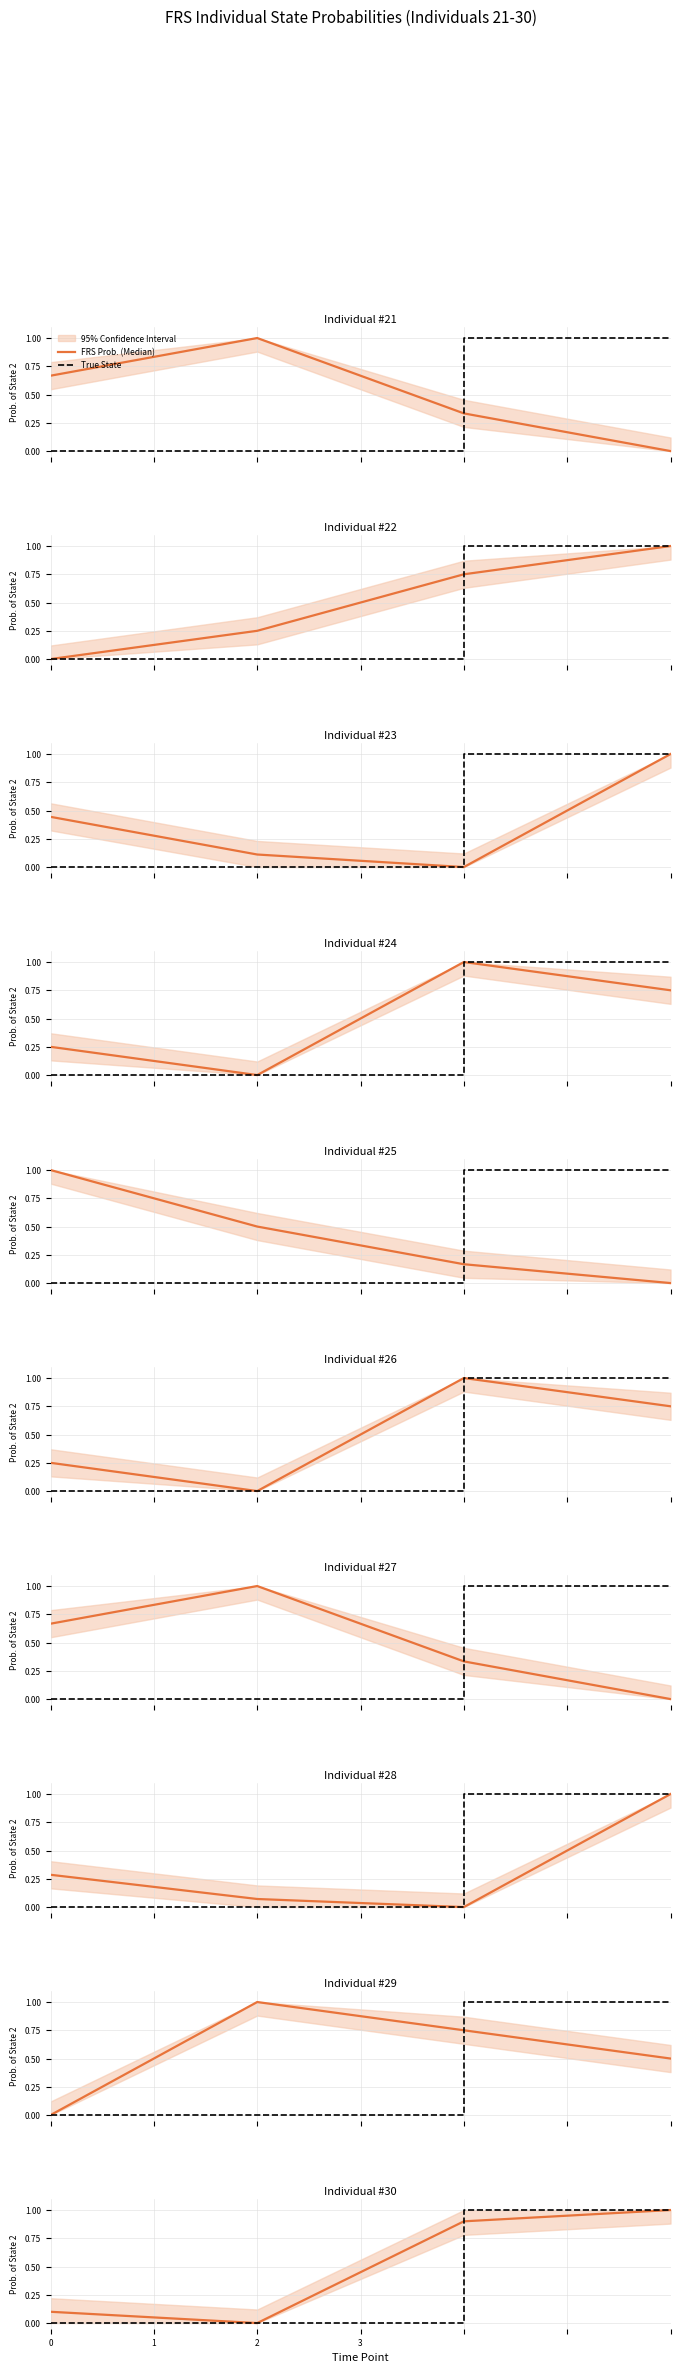

What is the spread (max minus min) of values at 2?

0.1